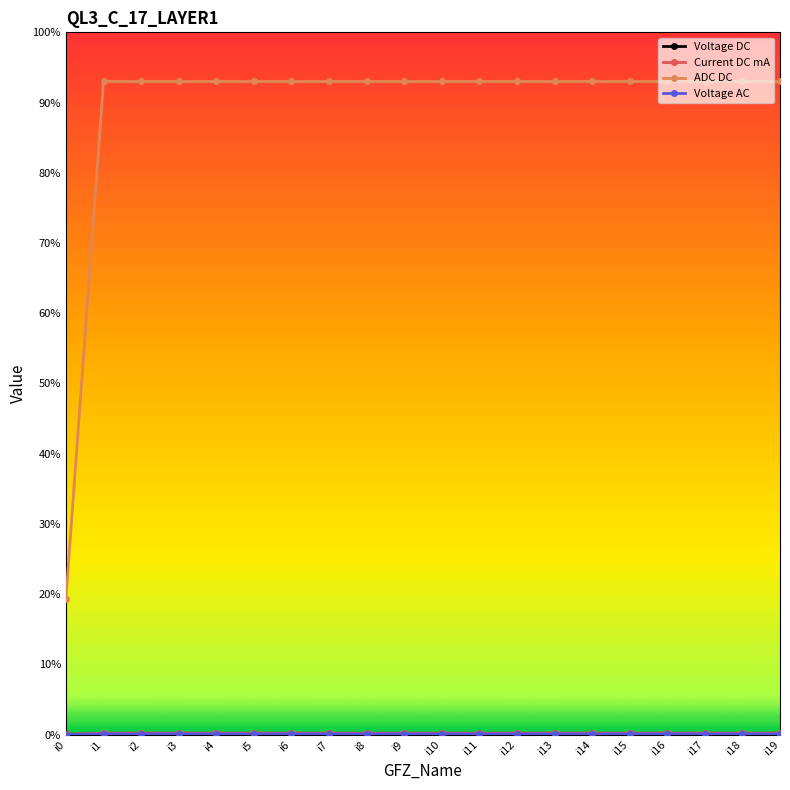

Is this an area chart (filled region under the line)?

No